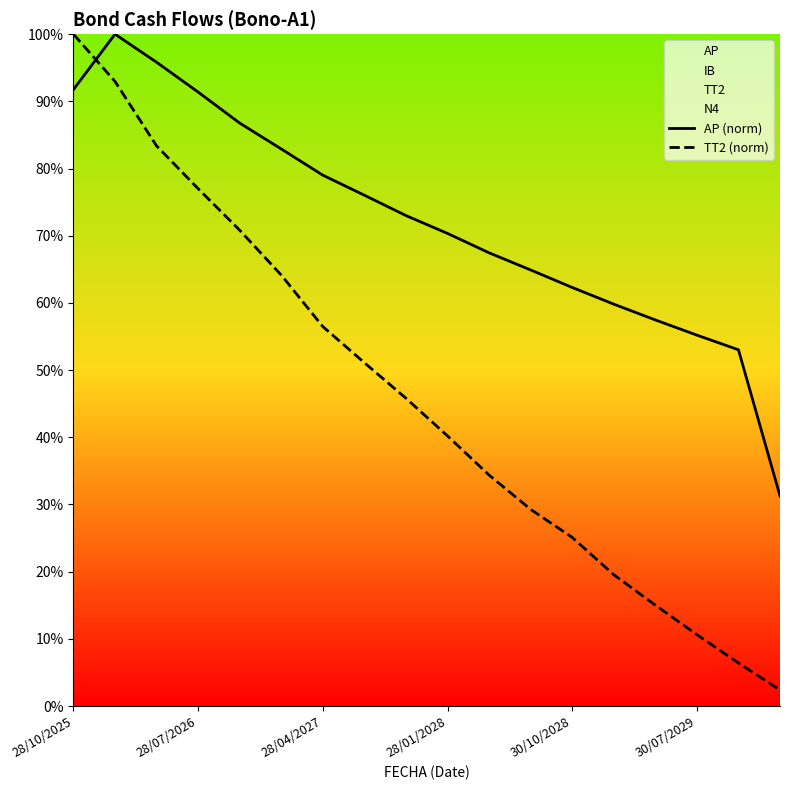

What is the greatest value displayed?

100.0